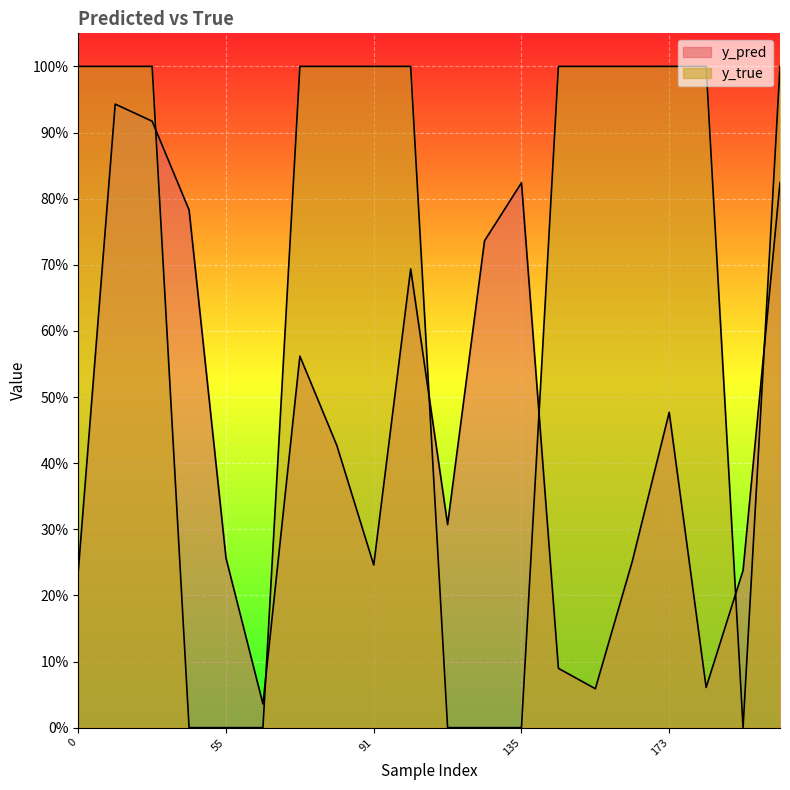

Which category has the highest value in the y_pred series?

29